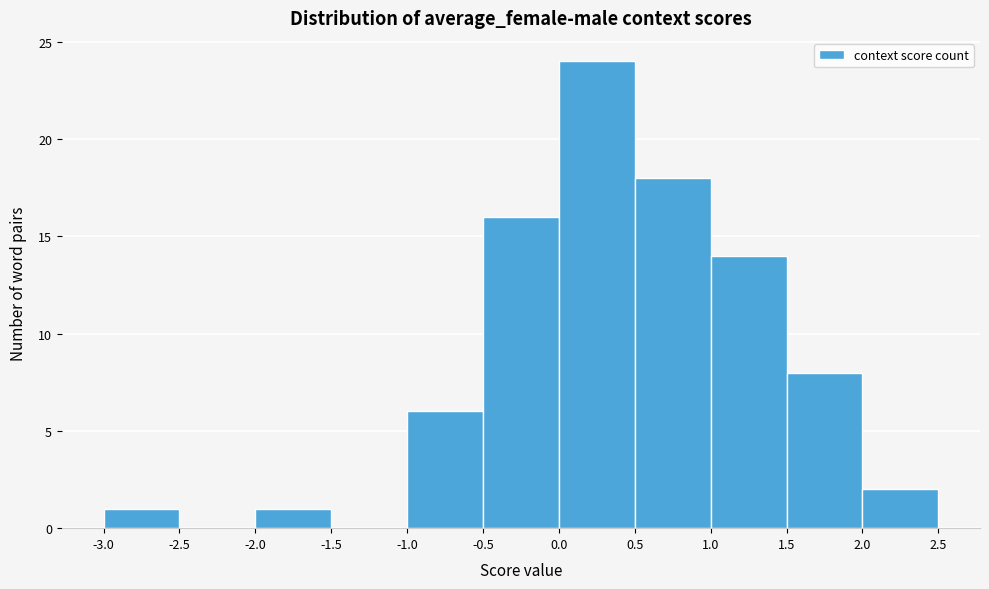

Reading left to right, list every bar in this chart as the range it spans on the x-axis followed by its height. The values are not printed on the chart, so give them approximately, as read against the axis.

-3.0 to -2.5: 1
-2.5 to -2.0: 0
-2.0 to -1.5: 1
-1.5 to -1.0: 0
-1.0 to -0.5: 6
-0.5 to 0.0: 16
0.0 to 0.5: 24
0.5 to 1.0: 18
1.0 to 1.5: 14
1.5 to 2.0: 8
2.0 to 2.5: 2